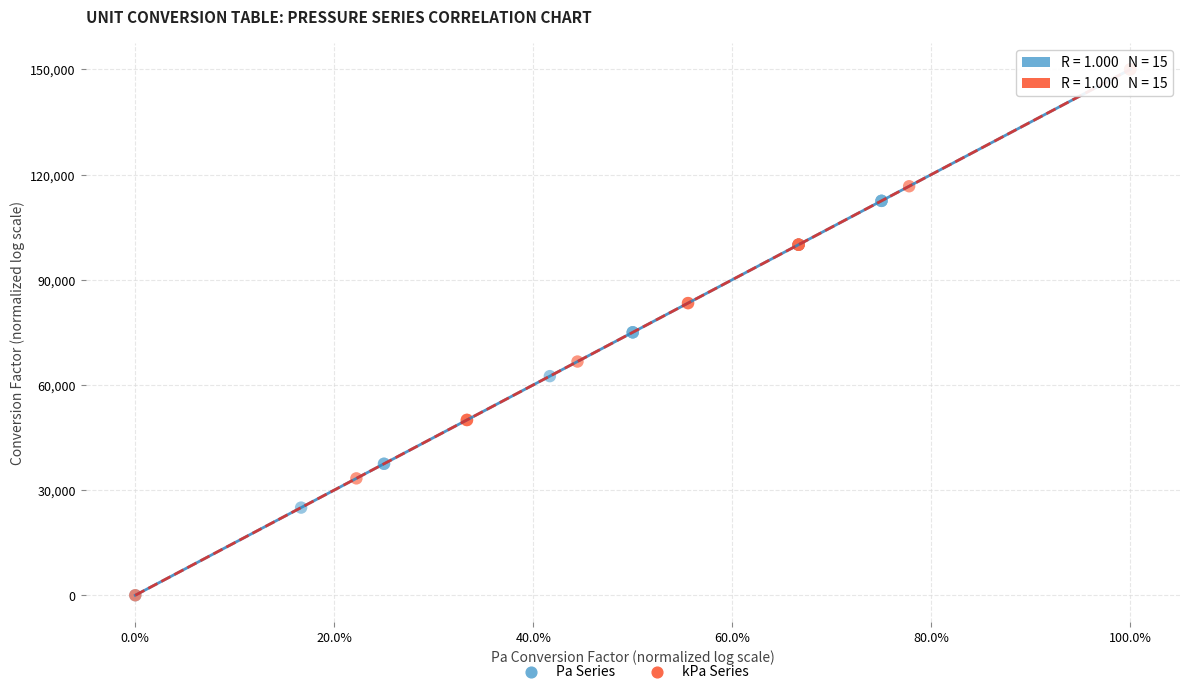

What are all the series names shown in the legend?

Pa Series, kPa Series